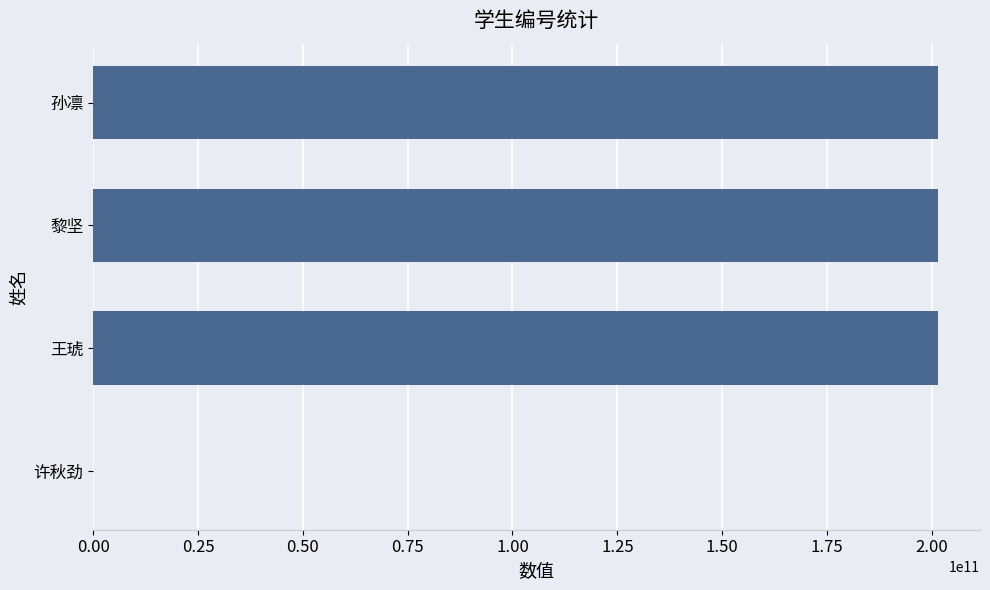

What is the greatest value displayed?

201421031370